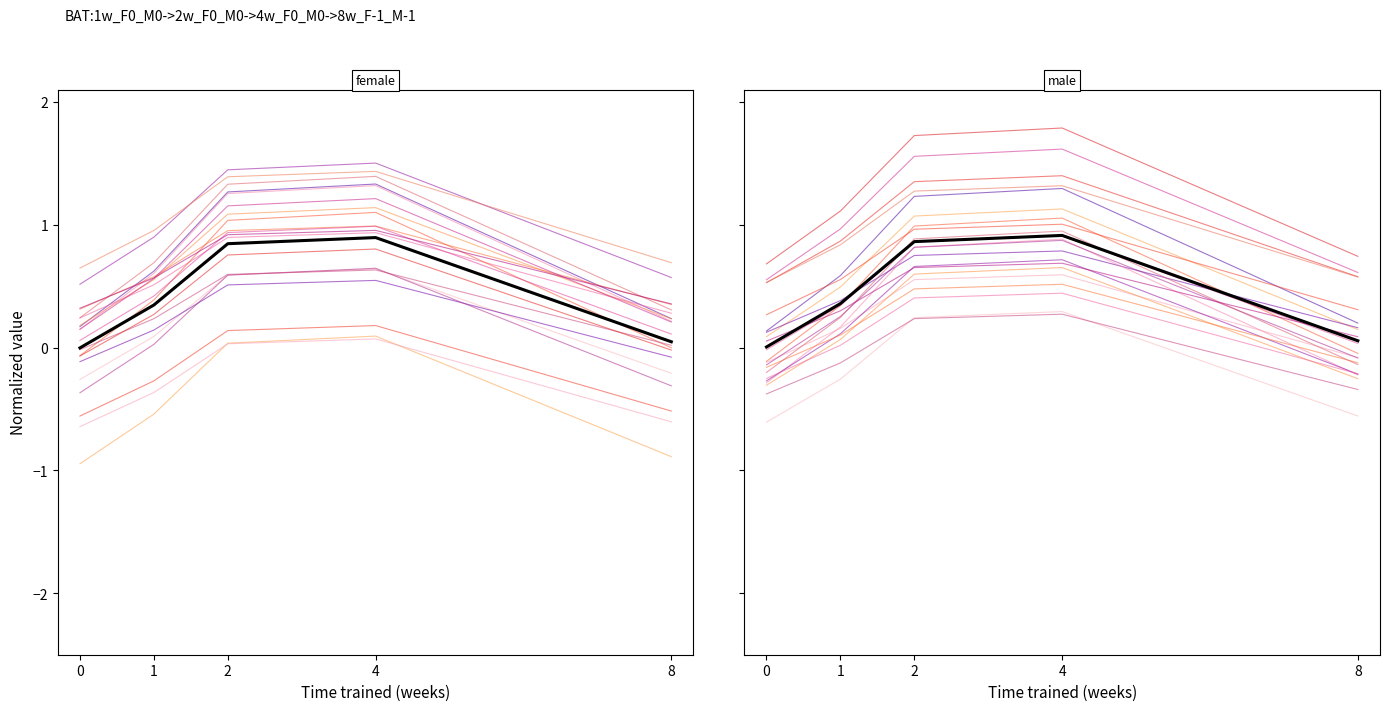

Is the value of female_0 at 8 greater than the value of male_0 at 1?

Yes